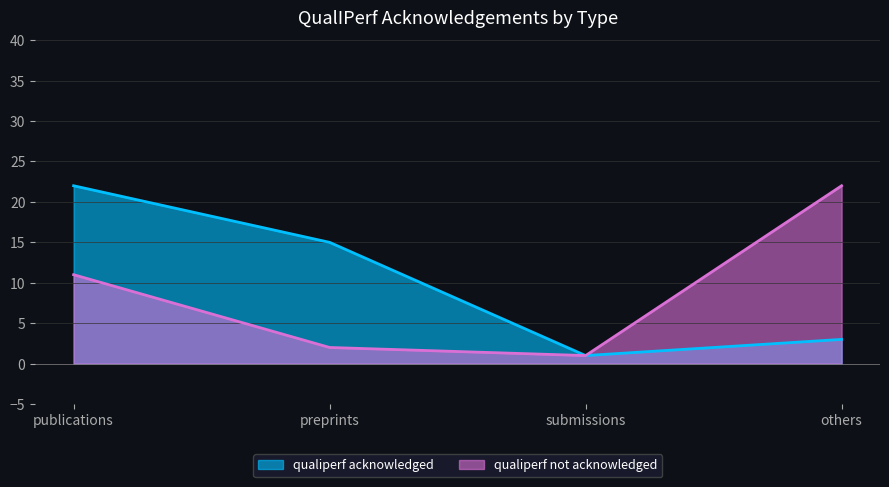

What is the difference between the maximum and minimum values in the qualiperf acknowledged series?

21